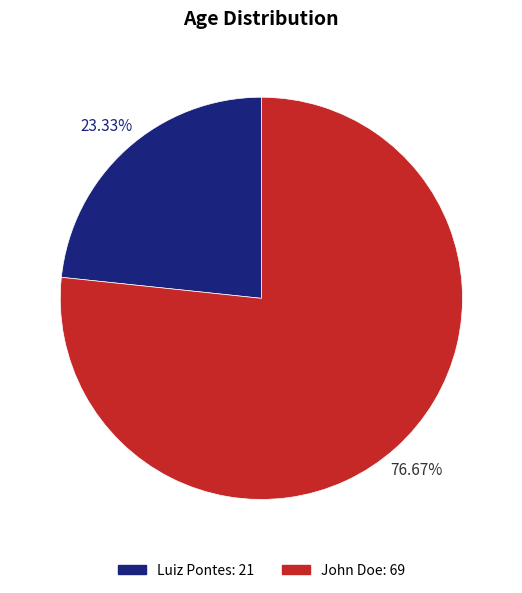

Which category has the smallest portion of the pie?

Luiz Pontes